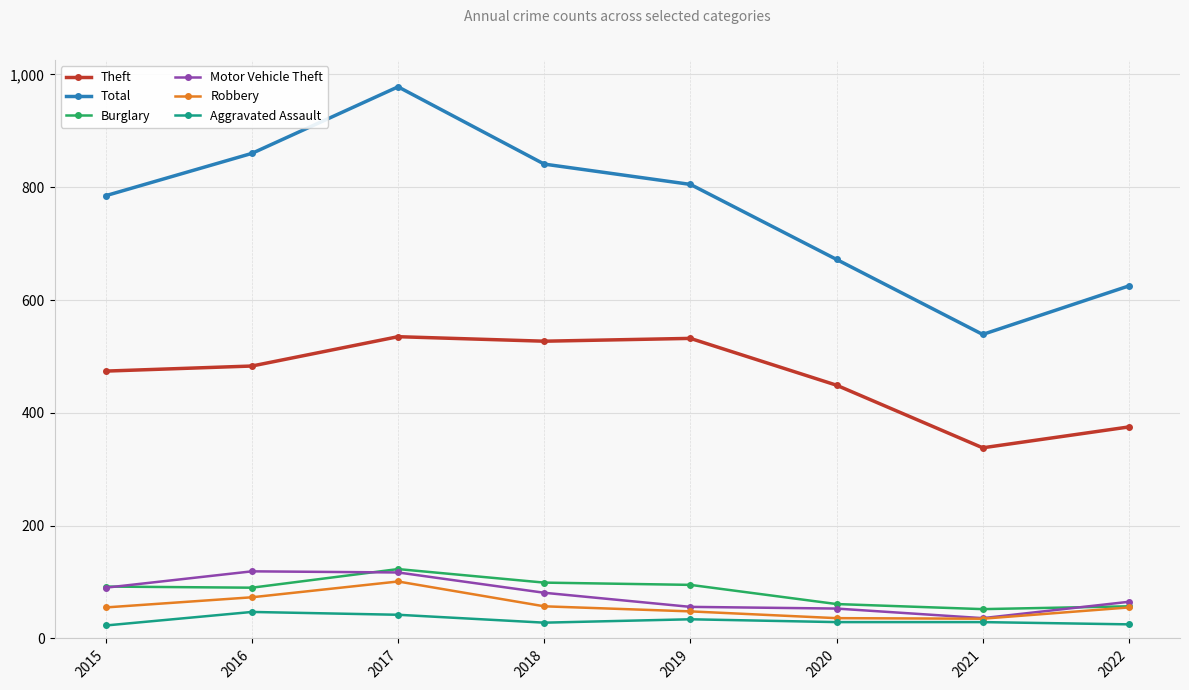

The value of Burglary at 2019 is 153. True or false?

False